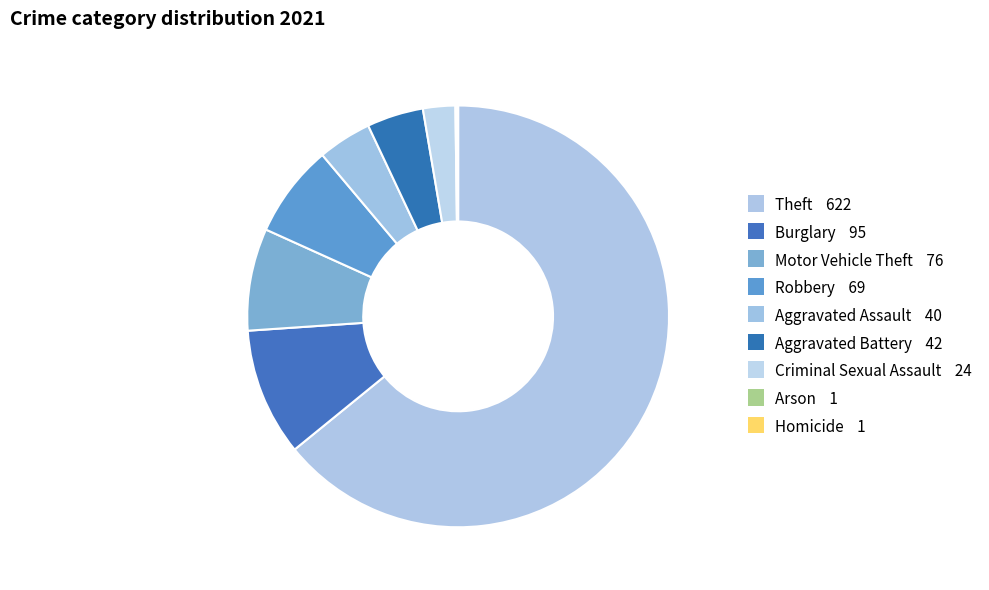

How much of the chart is everything except Criminal Sexual Assault?

97.5%